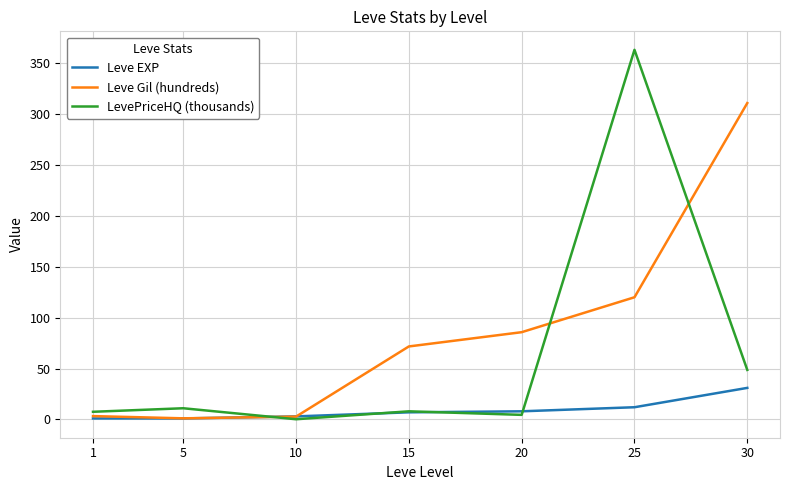

Rank the series by their maximum value, from lowest to highest.

Leve EXP, Leve Gil (hundreds), LevePriceHQ (thousands)